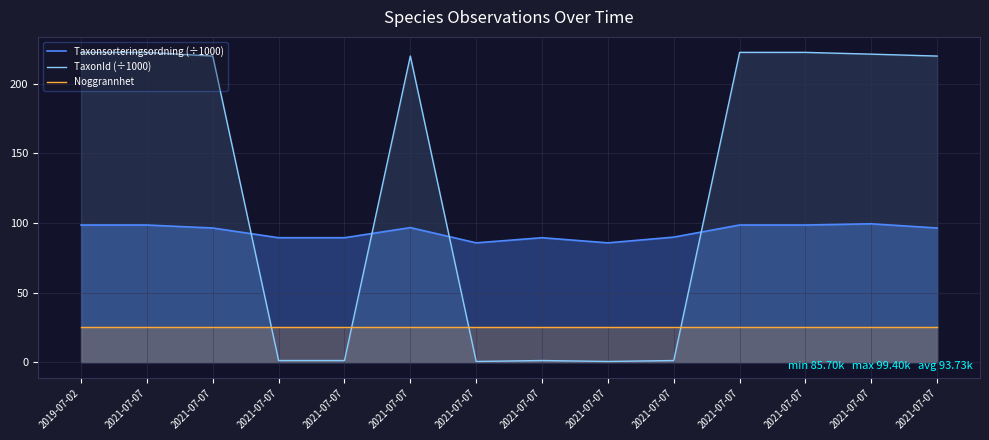

What is the sum of the Taxonsorteringsordning (÷1000) values at 2021-07-07 and 2019-07-02?

194.9